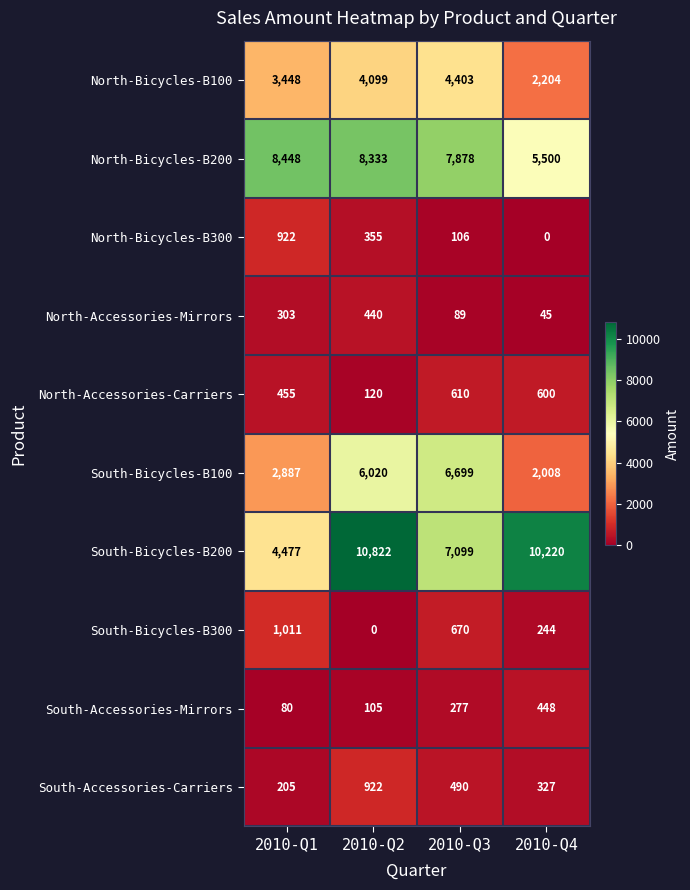

What is the sum of the South-Bicycles-B100 values at 2010-Q1 and 2010-Q3?

9586